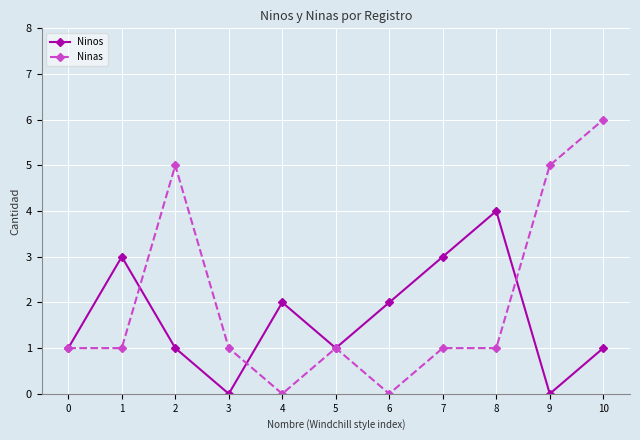

Is it true that Ninas equals 5 at 9?

True